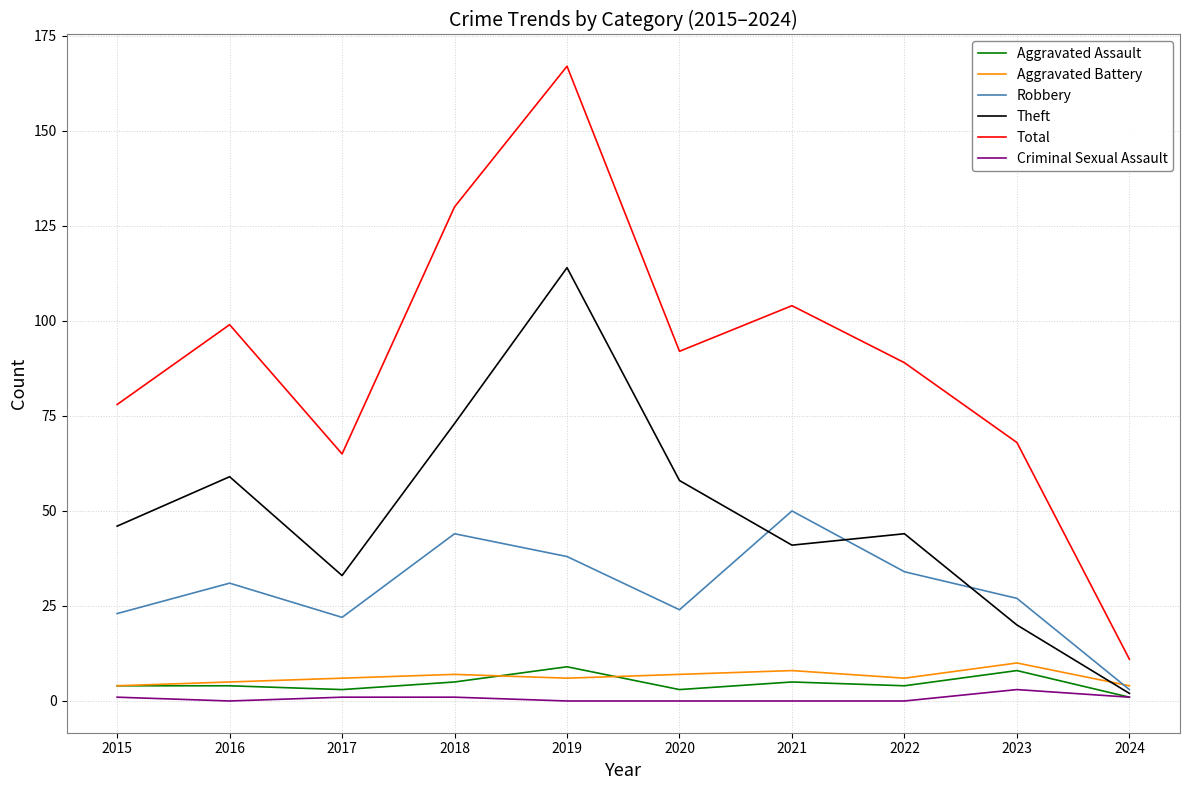

Rank the series at 2021 from lowest to highest value.

Criminal Sexual Assault, Aggravated Assault, Aggravated Battery, Theft, Robbery, Total